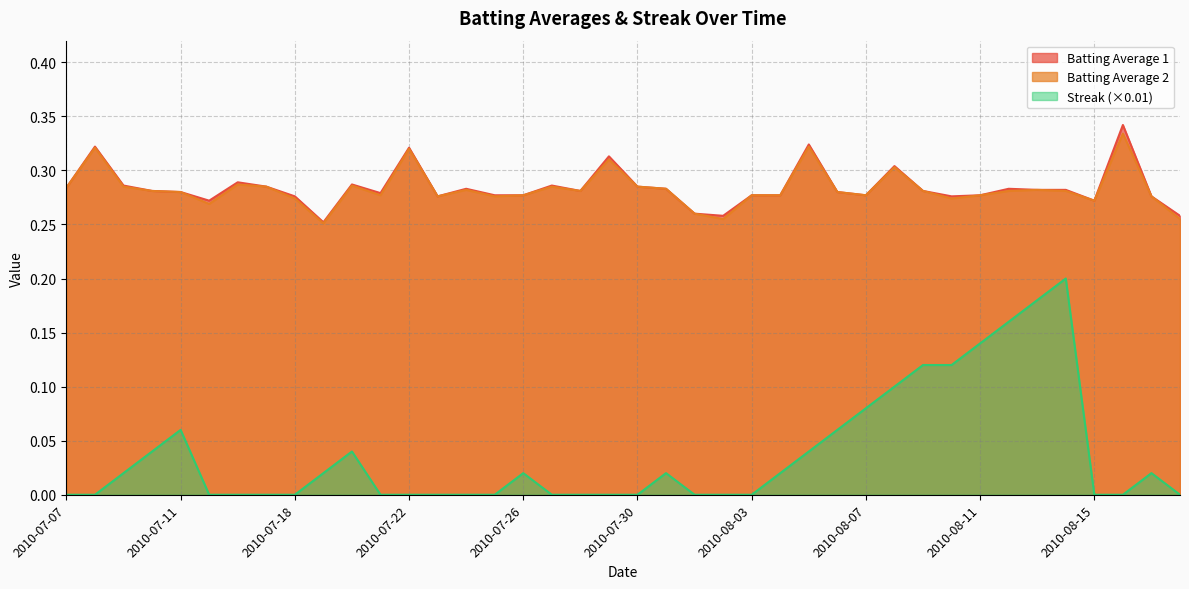

List the series in order of their peak value, lowest first.

Streak, Batting Average 2, Batting Average 1